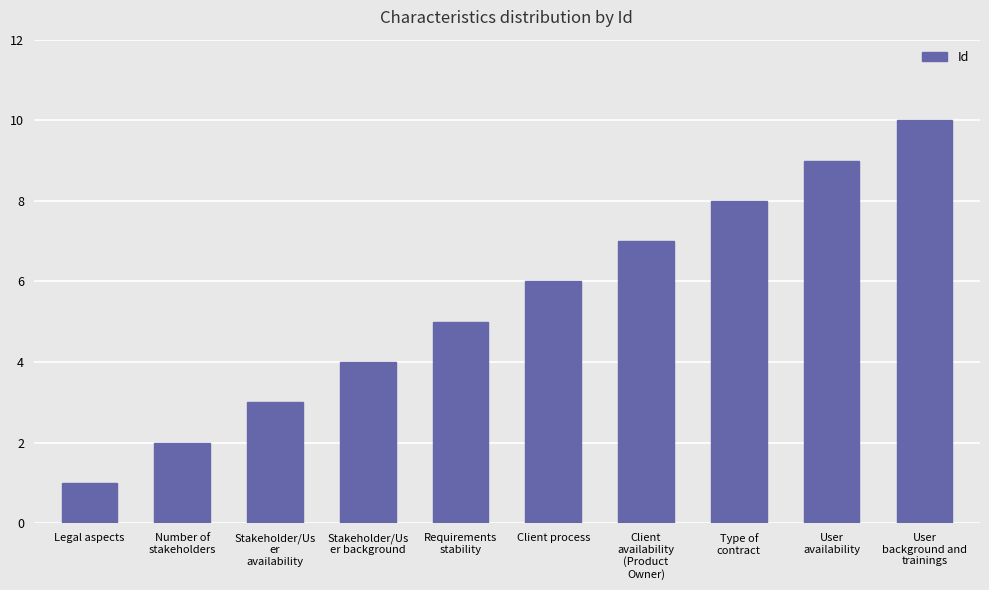

How many bars are there in total?

10